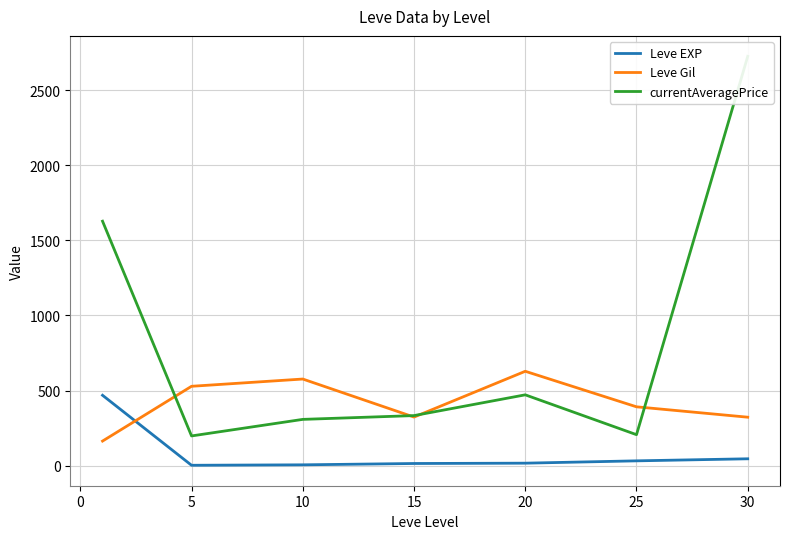

Does the chart display data point markers on the line(s)?

No